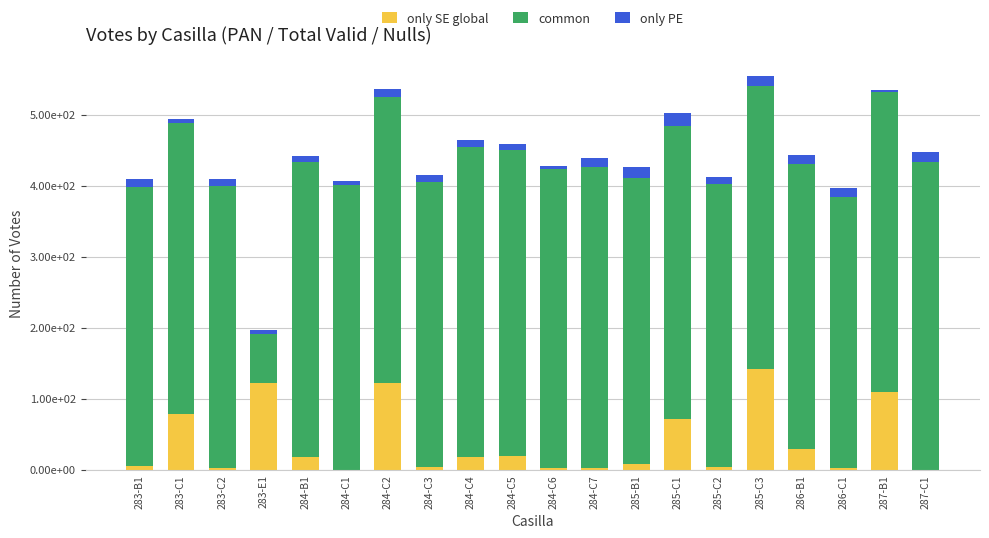

Are the bars grouped side by side (vs. stacked)?

No